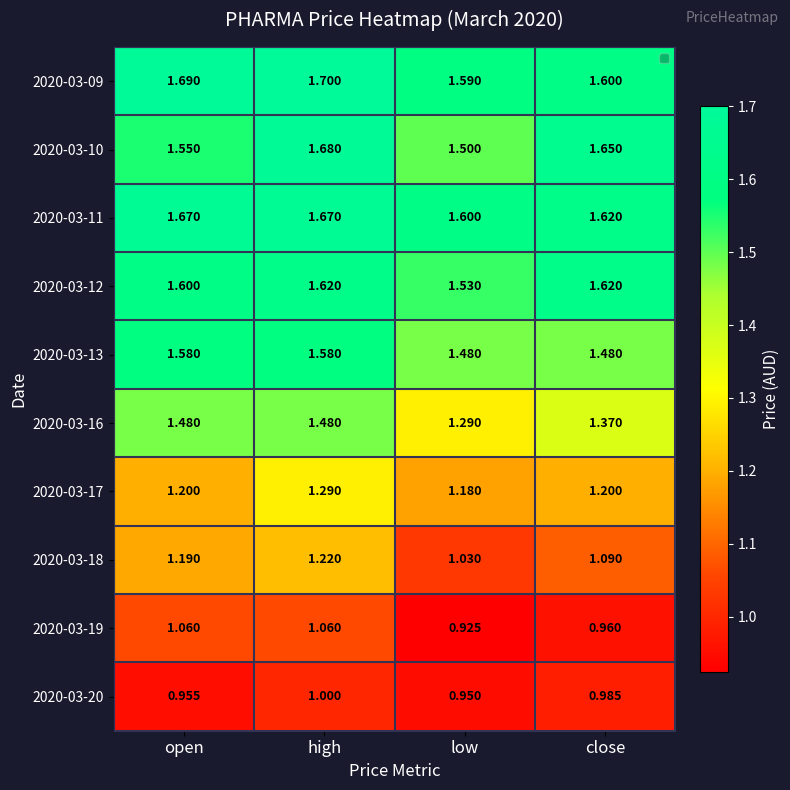

Is the value of 2020-03-17 at open greater than the value of 2020-03-11 at close?

No